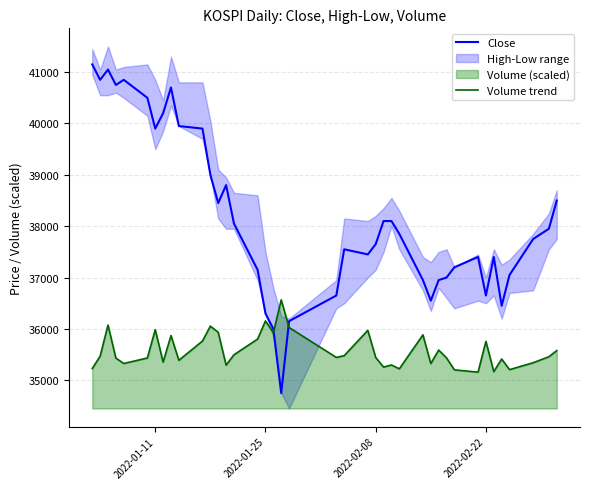

How many intersections are there between Volume trend and Close?

2